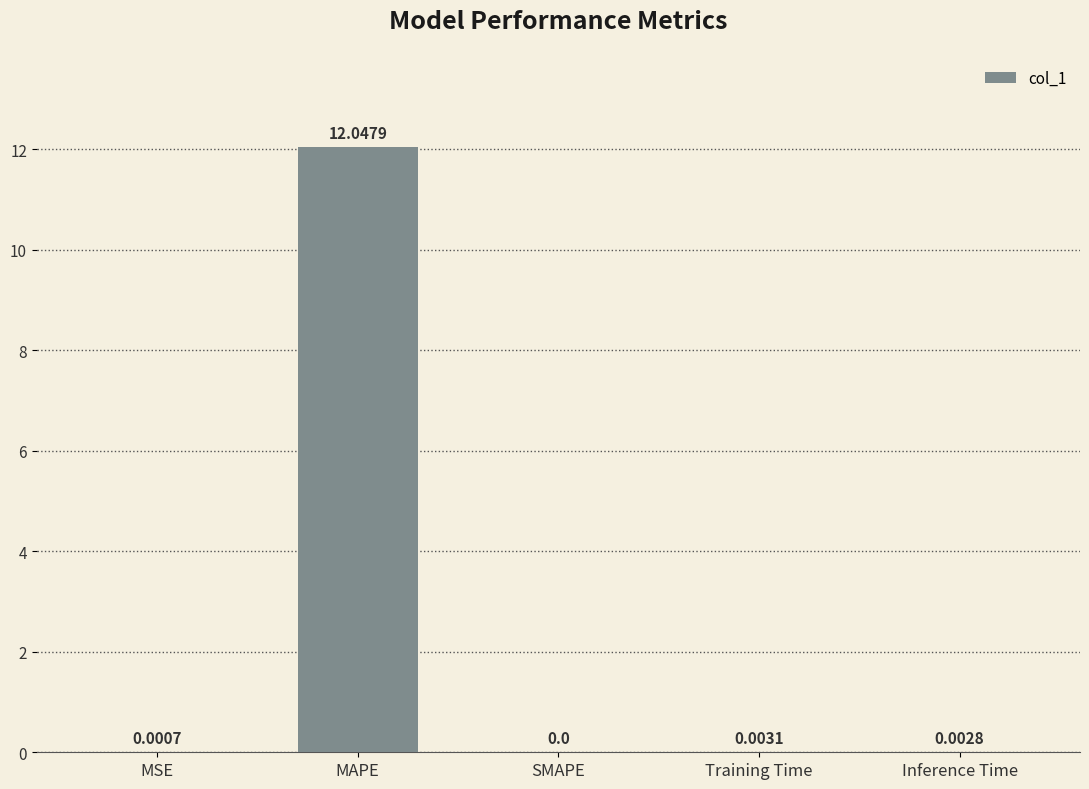

What is the sum of all values?

12.1